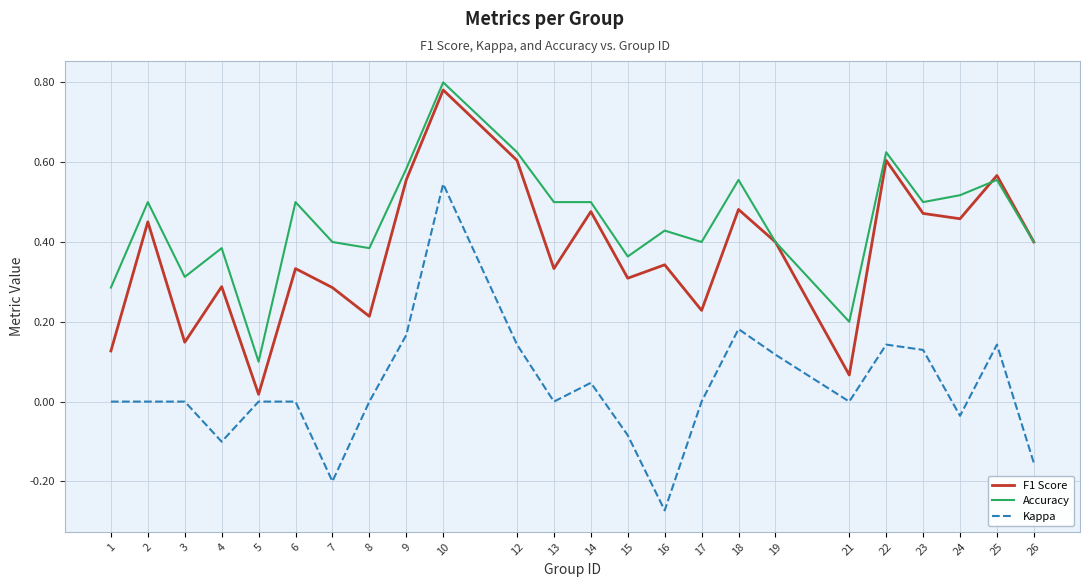

Which series has the widest spread of values?

Kappa